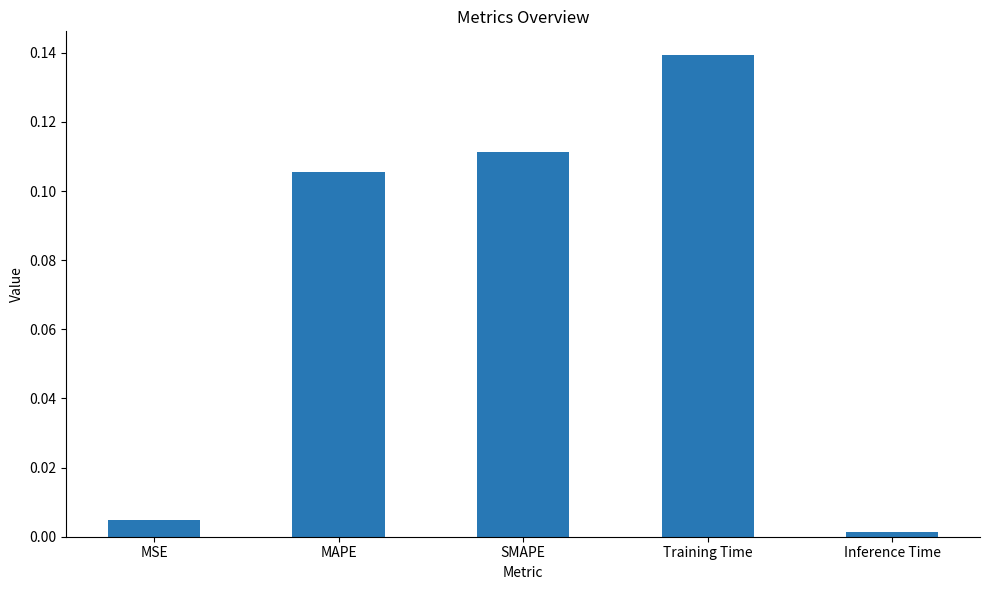

What is the label of the 4th bar from the left?

Training Time